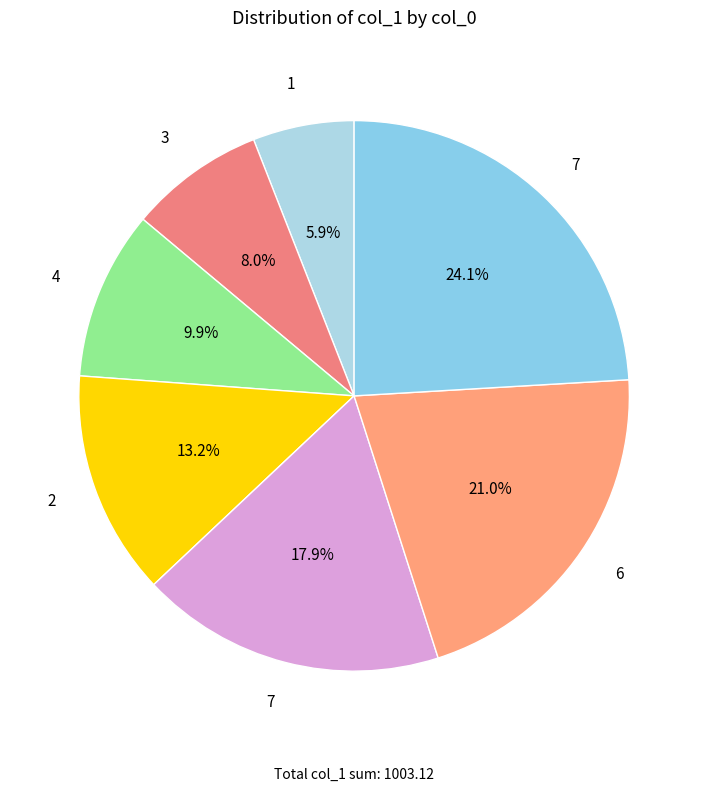

How many slices are in this pie chart?

7